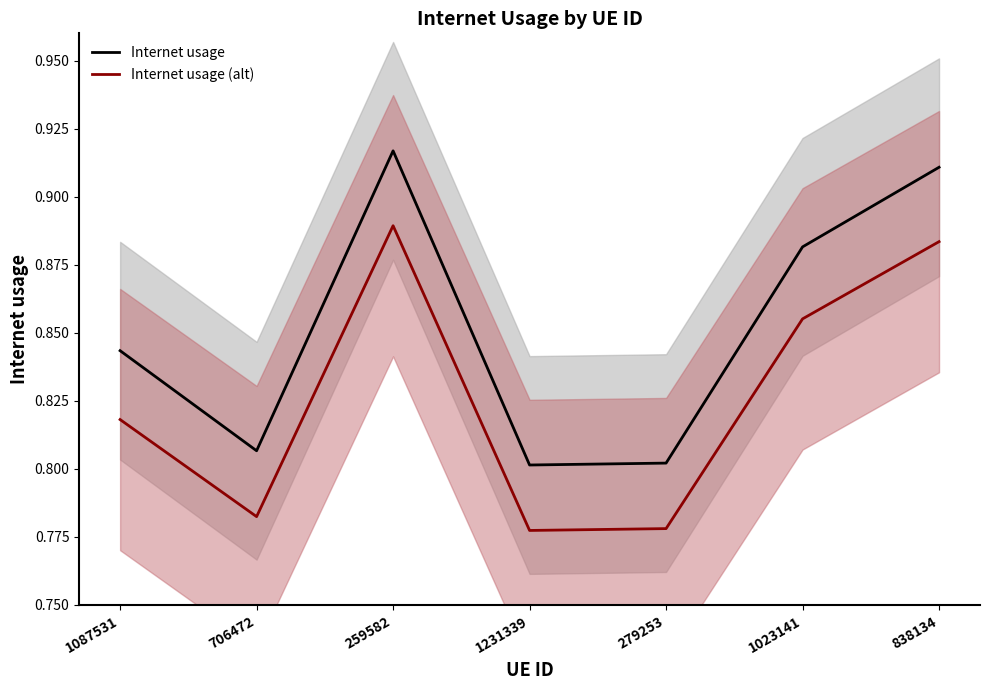

Between 259582 and 838134, which is larger?

259582